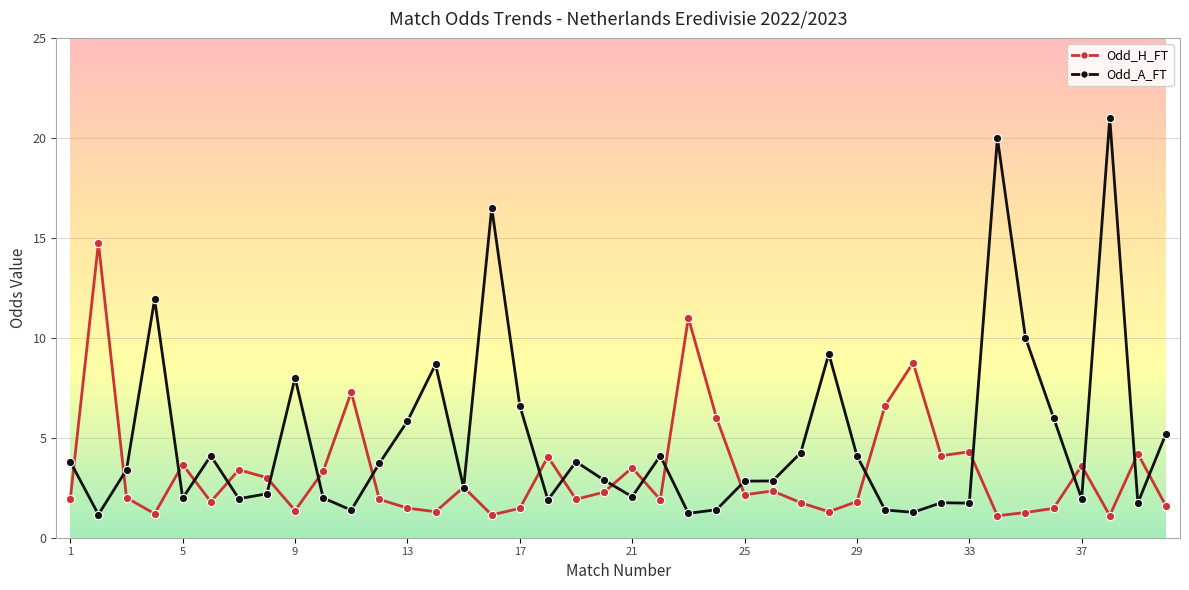

What is the value of the Odd_A_FT point at the 29th from the left?

4.1